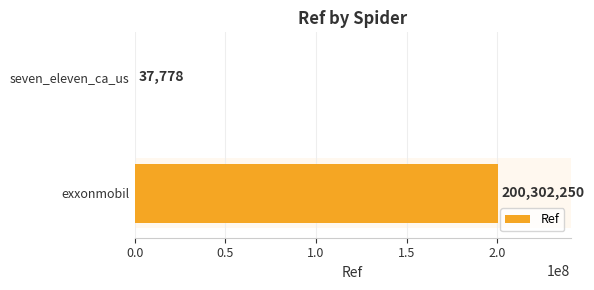

What is the sum of all values?

200340028